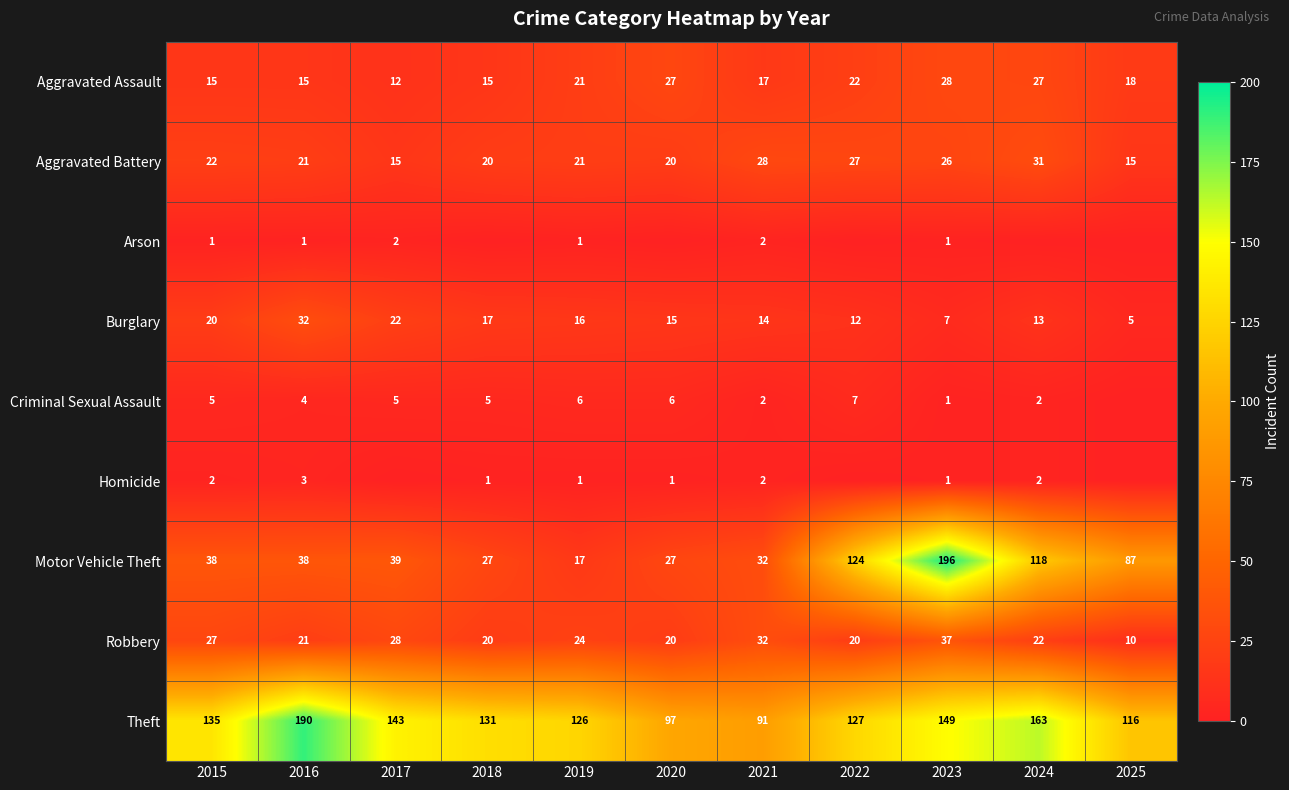

True or false: Motor Vehicle Theft has a value of 29 at 2019.

False